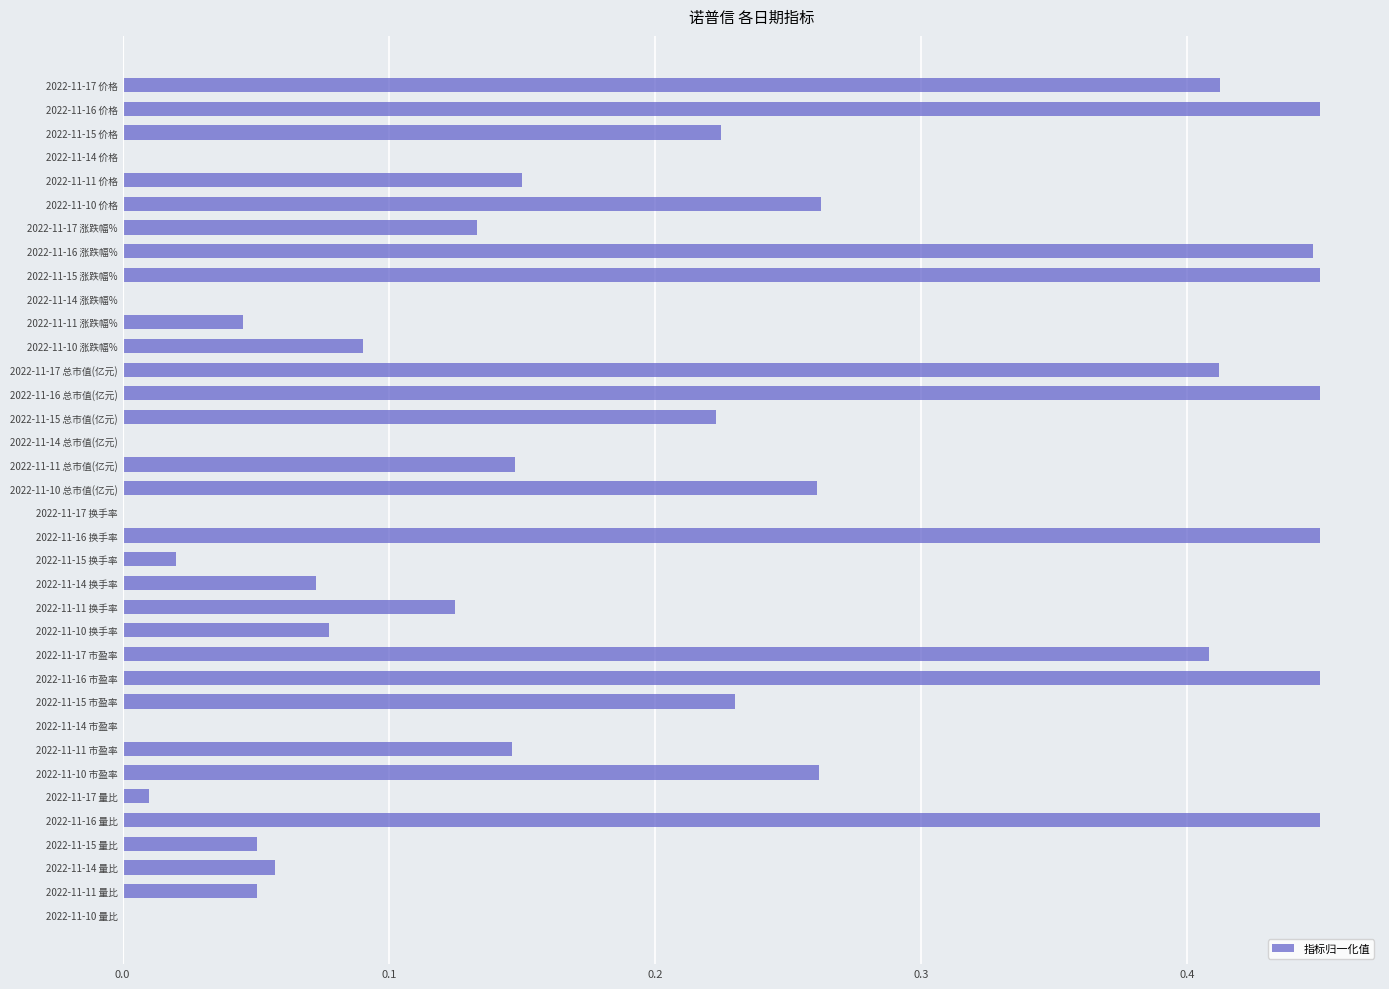

The chart shows a value of 0.6 at 2022-11-16 换手率. True or false?

False